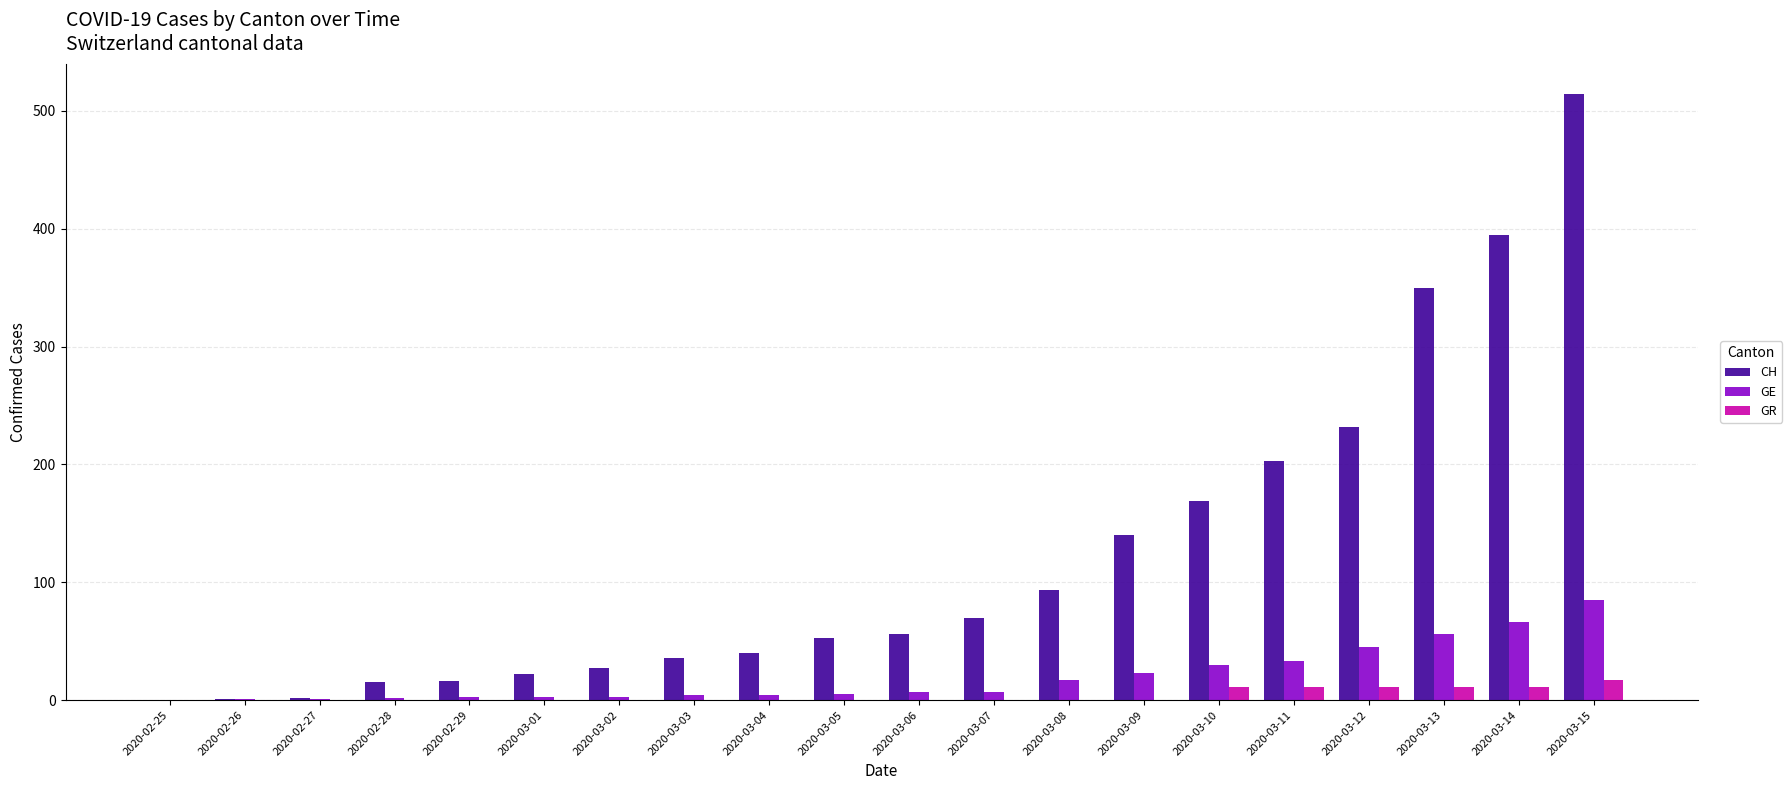

Is it true that GR equals 11 at 2020-03-14?

True